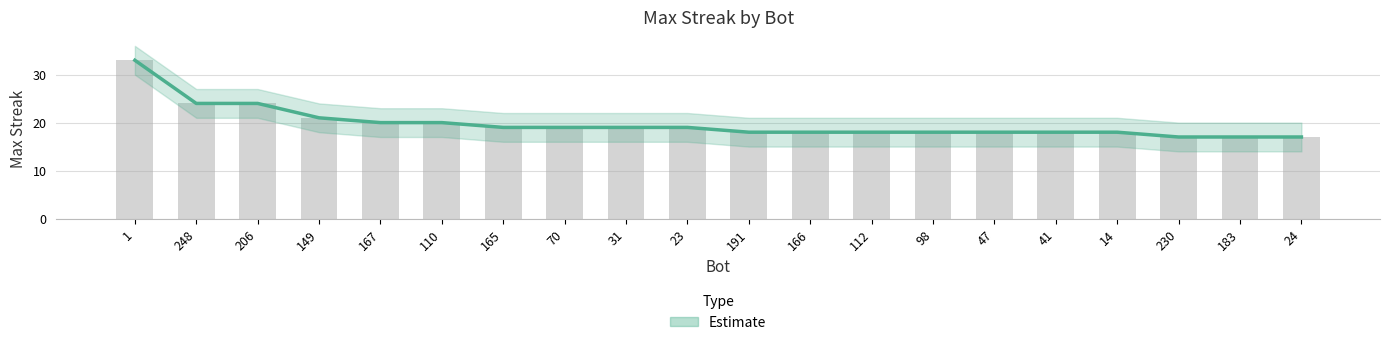

Reading left to right, what are all the values shown in this chart?

1=33	248=24	206=24	149=21	167=20	110=20	165=19	70=19	31=19	23=19	191=18	166=18	112=18	98=18	47=18	41=18	14=18	230=17	183=17	24=17